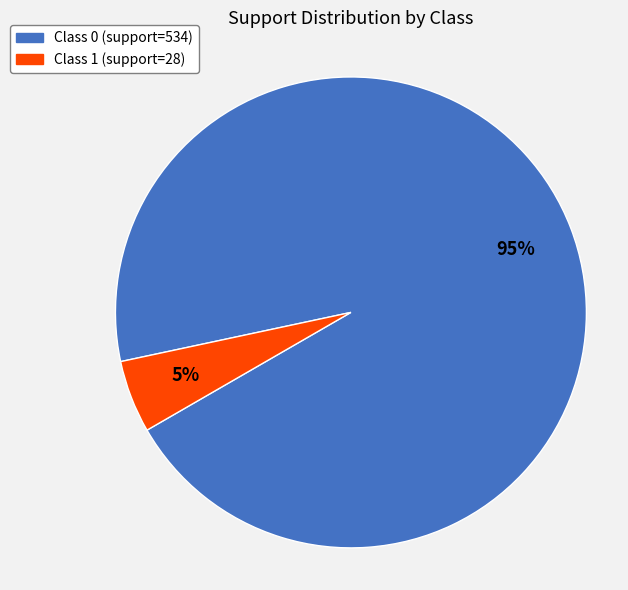

Is there a majority slice in this chart?

Yes